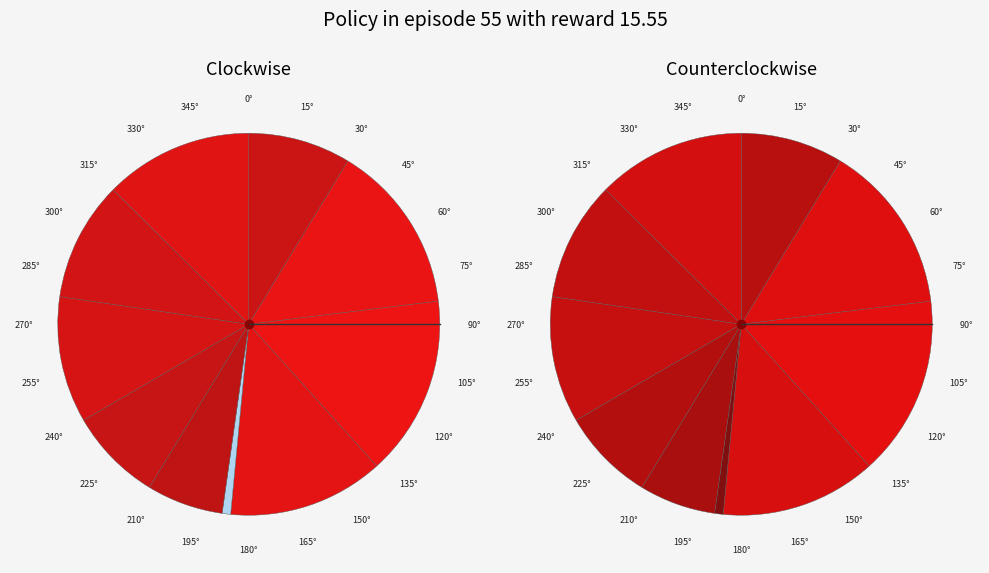

How many slices are in this pie chart?

10